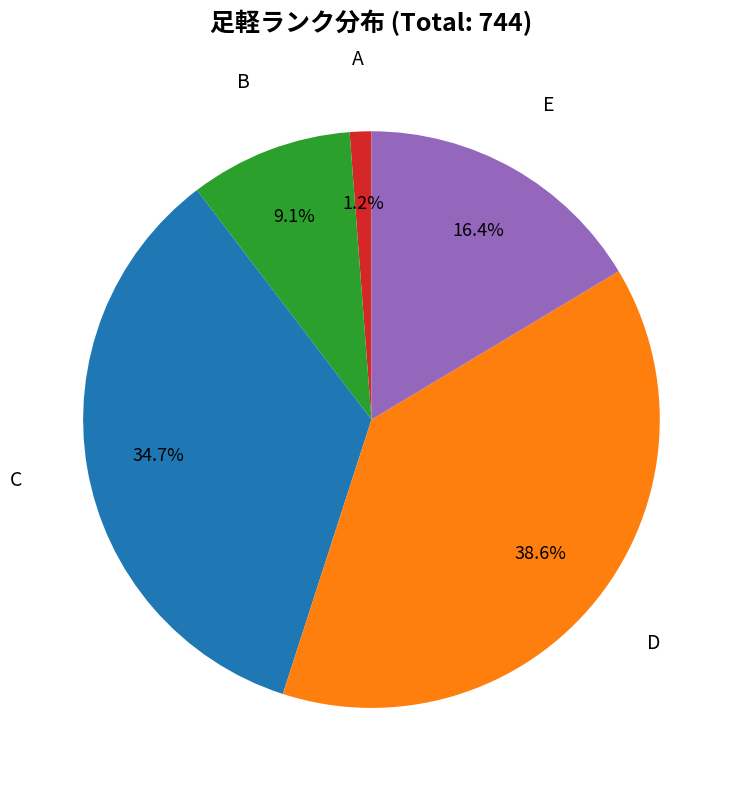

To the nearest percent, what is the combined percentage of D and B?

48%